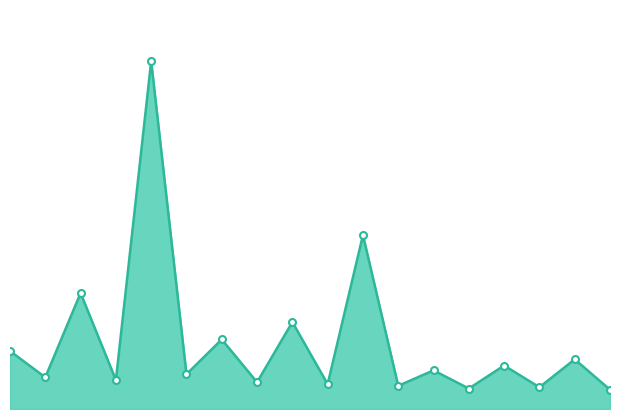

Reading right to left, what are all the values shown in this chart?

0.1	0.1	0.1	0.1	0.1	0.1	0.1	0.5	0.1	0.2	0.1	0.2	0.1	1.0	0.1	0.3	0.1	0.2